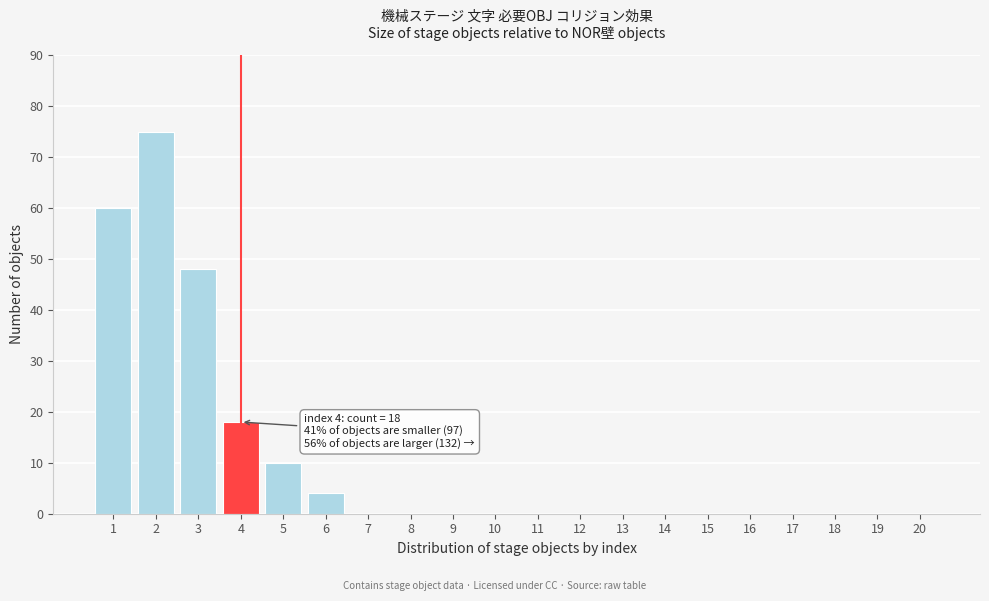

Reading left to right, what are all the values shown in this chart?

1=60	2=75	3=48	4=18	5=10	6=4	7=0	8=0	9=0	10=0	11=0	12=0	13=0	14=0	15=0	16=0	17=0	18=0	19=0	20=0